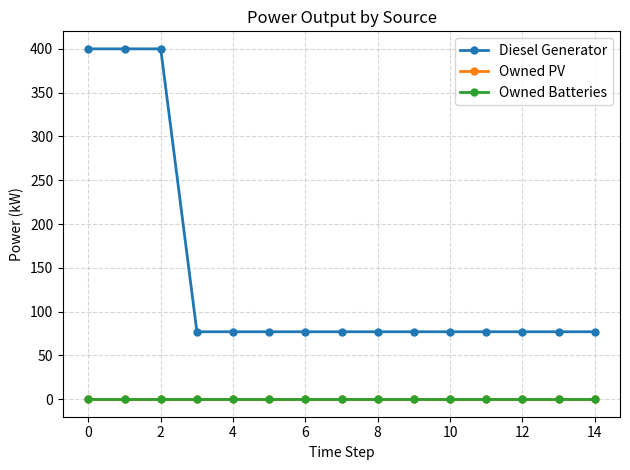

Is this an area chart (filled region under the line)?

No